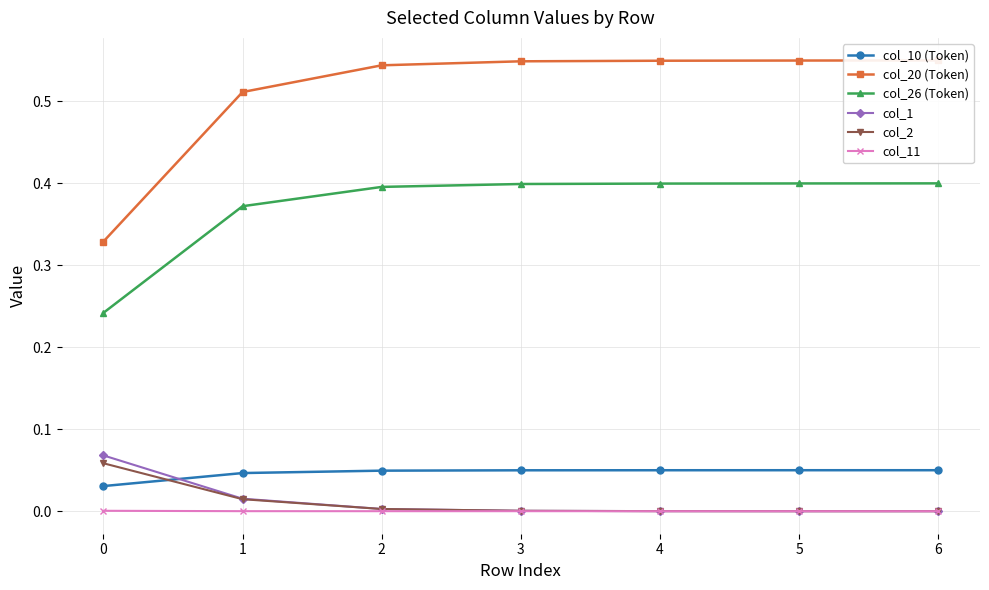

How many lines are shown in the chart?

6